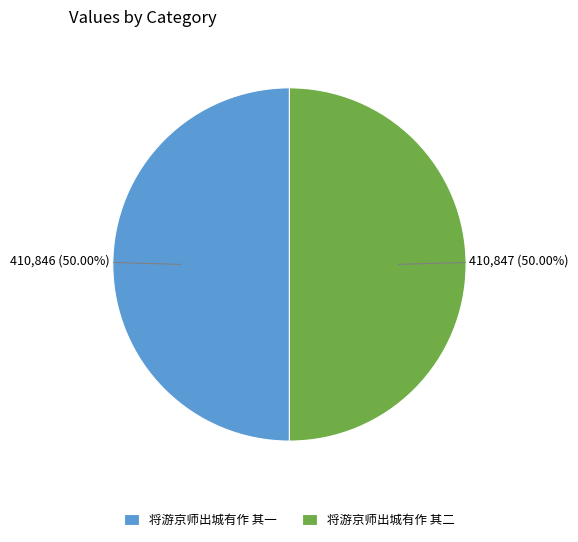

What is the ratio of the value at 将游京师出城有作 其二 to the value at 将游京师出城有作 其一?

1.0